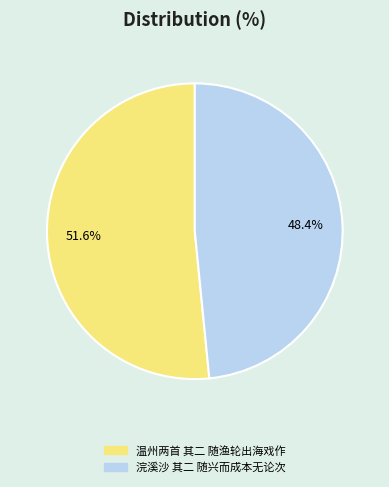

How many segments does this pie chart have?

2